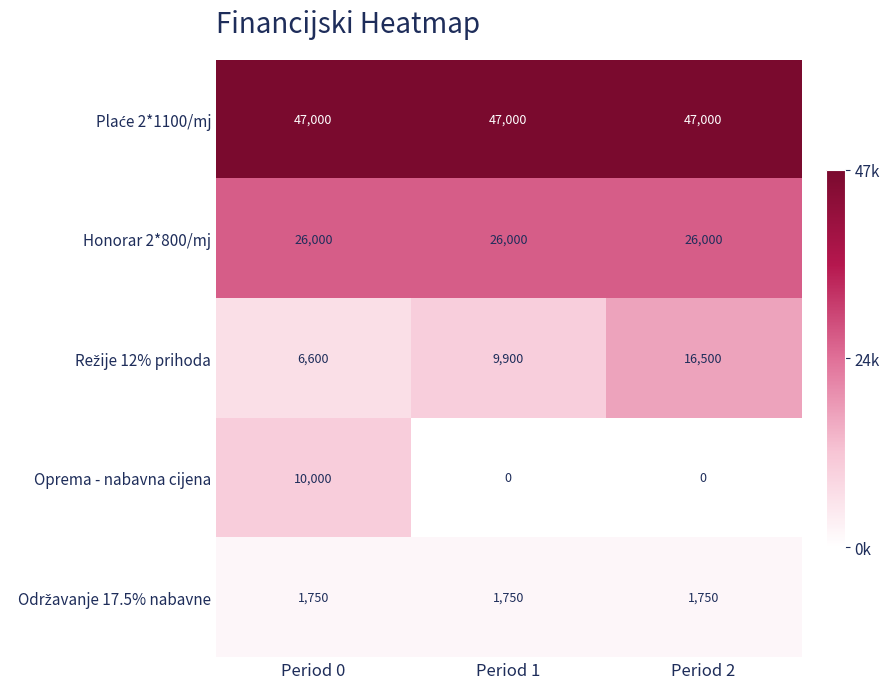

Which series has the widest spread of values?

Oprema - nabavna cijena